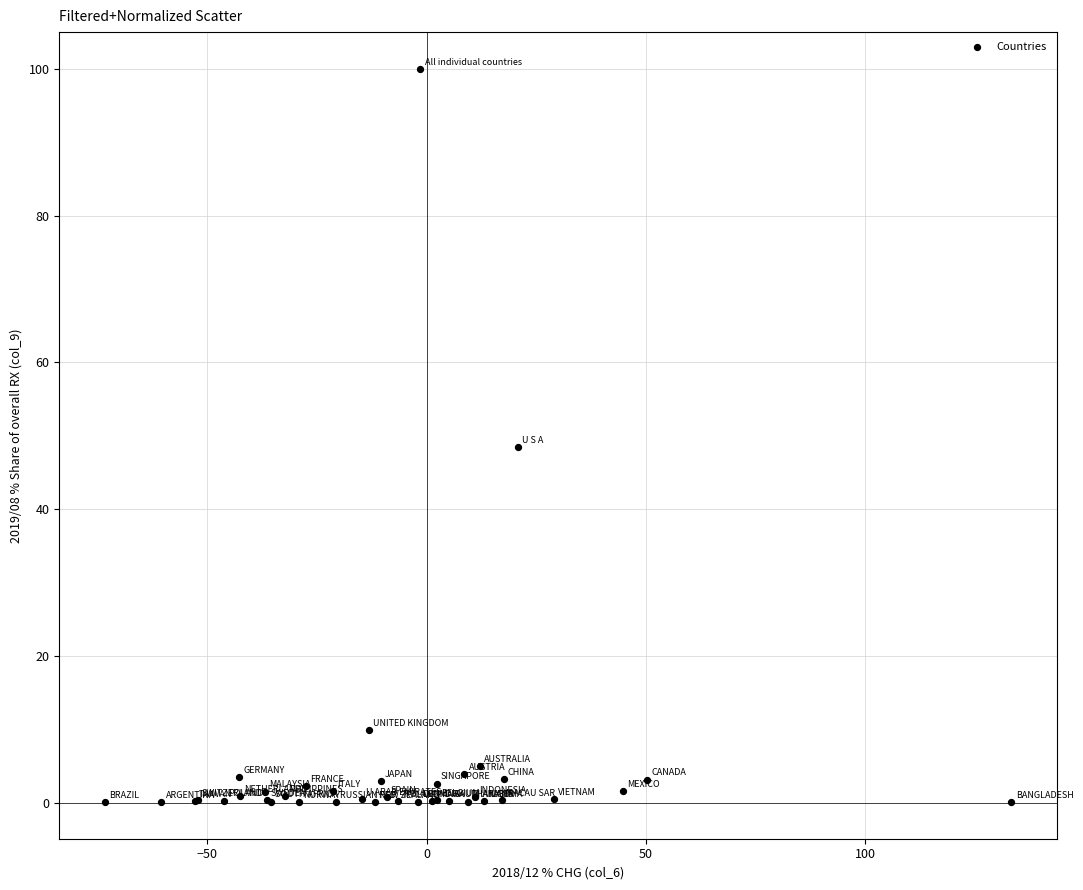

What Y value in the scatter plot is closest to 50?

48.4